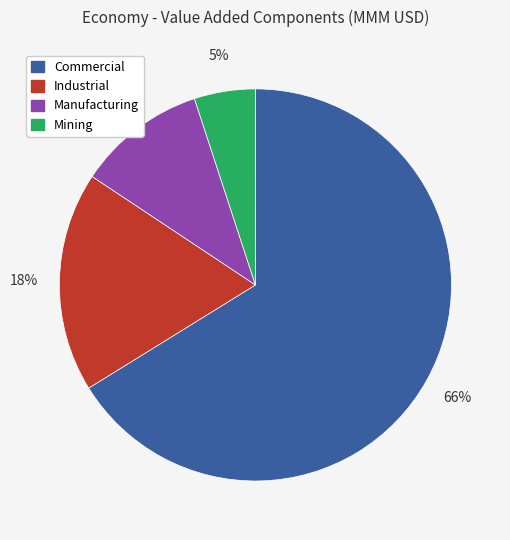

Combined, do Mining and Manufacturing account for over 50%?

No